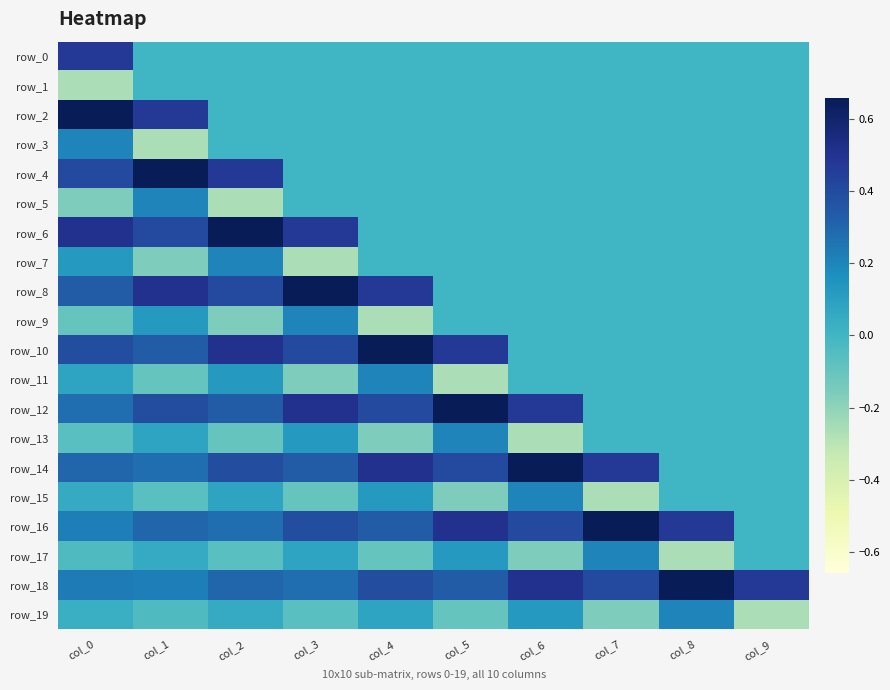

Is the value of row_9 at col_0 greater than the value of row_12 at col_1?

No